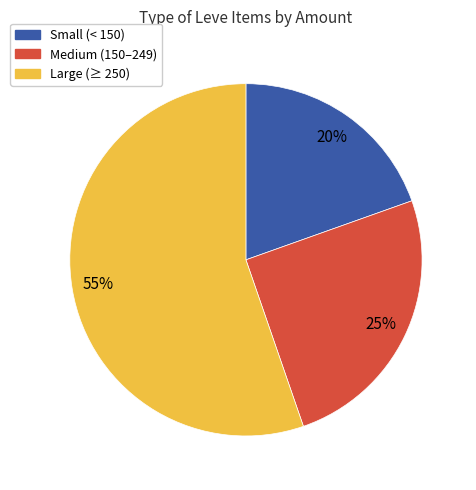

Is there any slice that represents more than half of the pie?

Yes